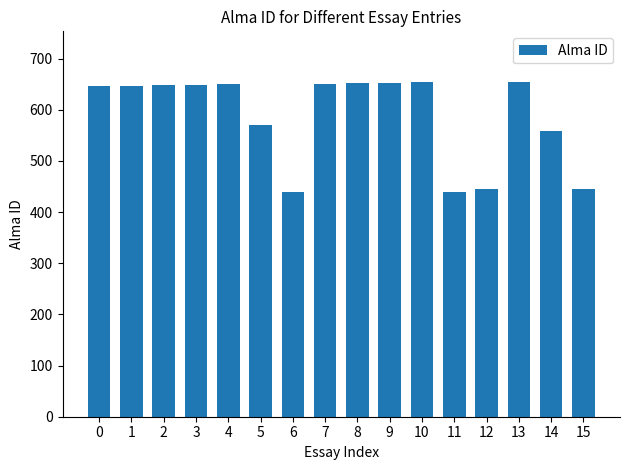

What is the maximum value shown in the chart?

655